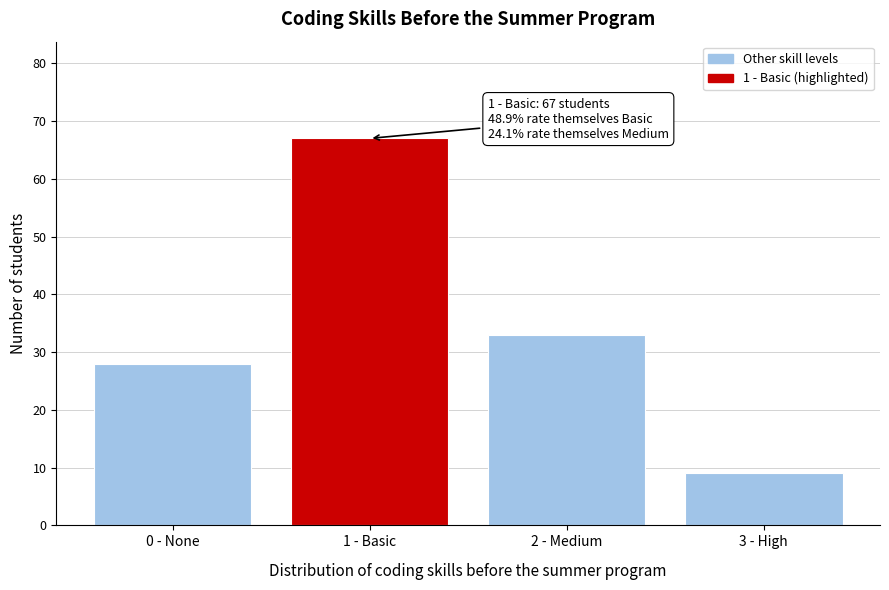

Reading left to right, extract all data points from this chart.

0 - None=28	1 - Basic=67	2 - Medium=33	3 - High=9